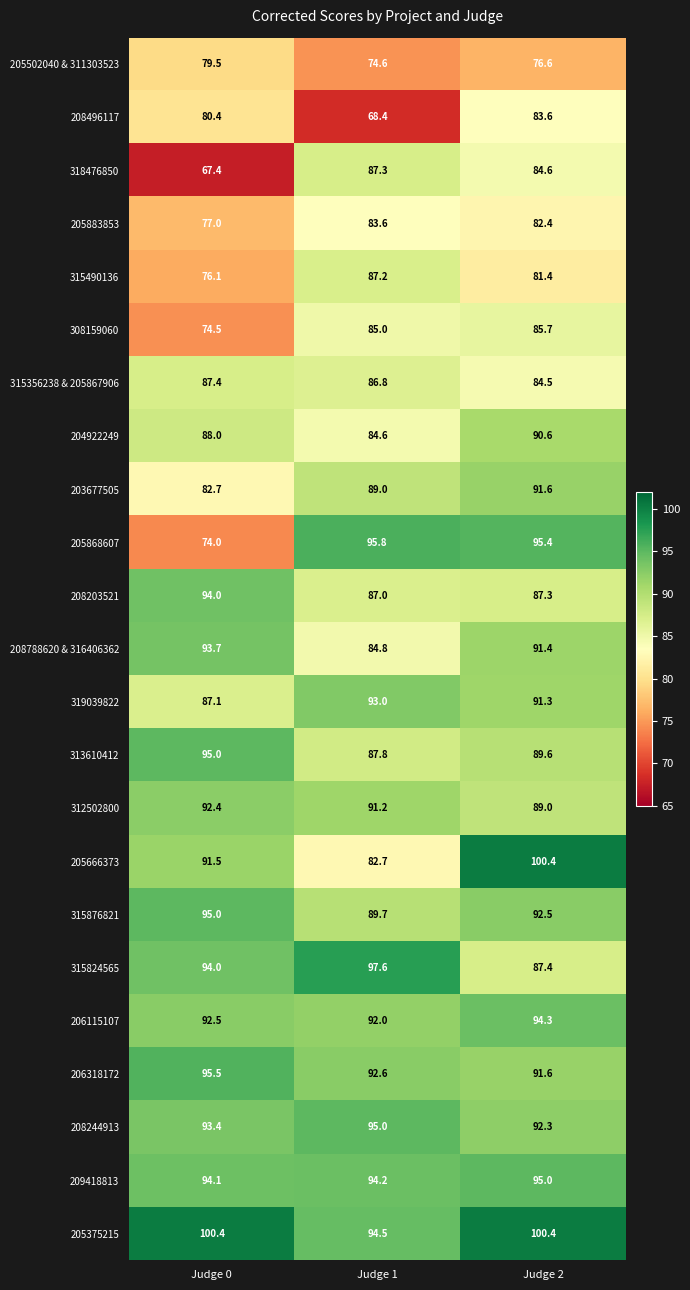

The 205868607 series shows 74.0 at Judge 0. True or false?

True